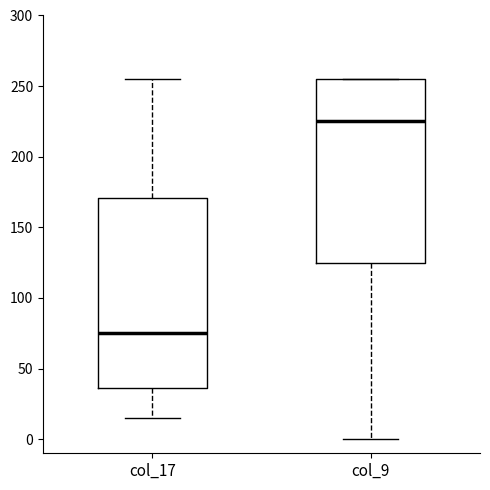

Reading left to right, transcribe this box plot: for each box, give where its median line is, the range the box spans, and where its two whiskers end, as read against the y-axis. The values are not printed on the chart, so give them approximately, as read against the axis.

col_17: median 75, box 35 to 170, whiskers 15 to 255
col_9: median 225, box 125 to 255, whiskers 0 to 255